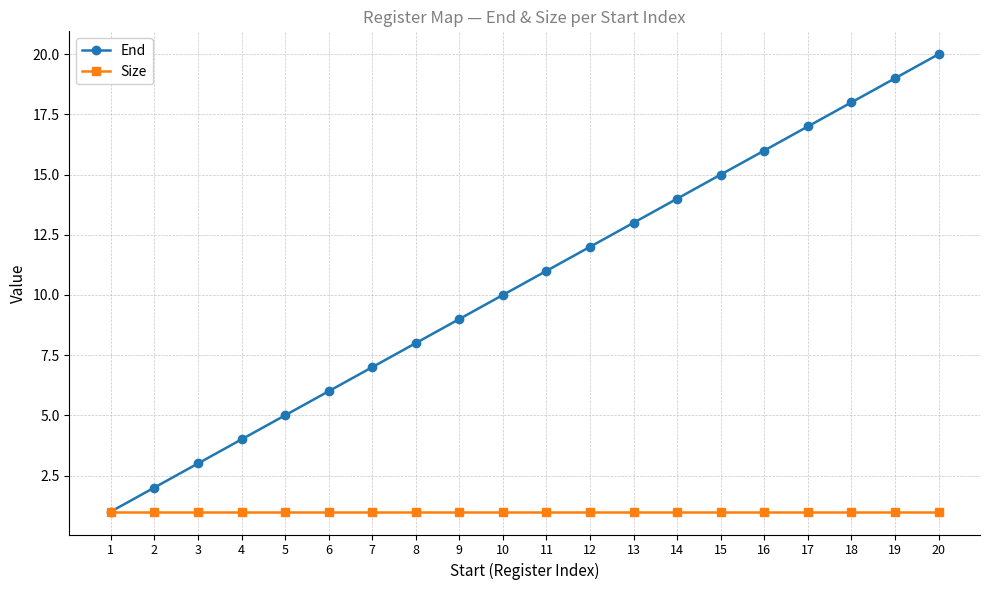

Which category has the highest value across all series?

20